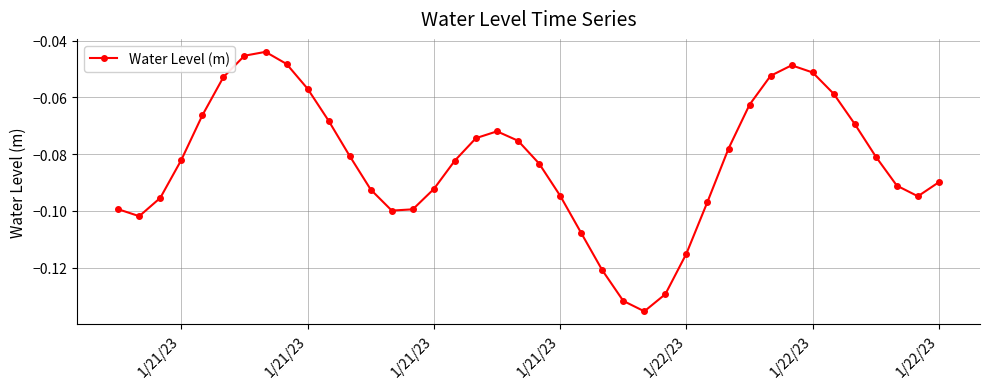

How many points are lower than both their immediate neighbors (excluding endpoints)?

4